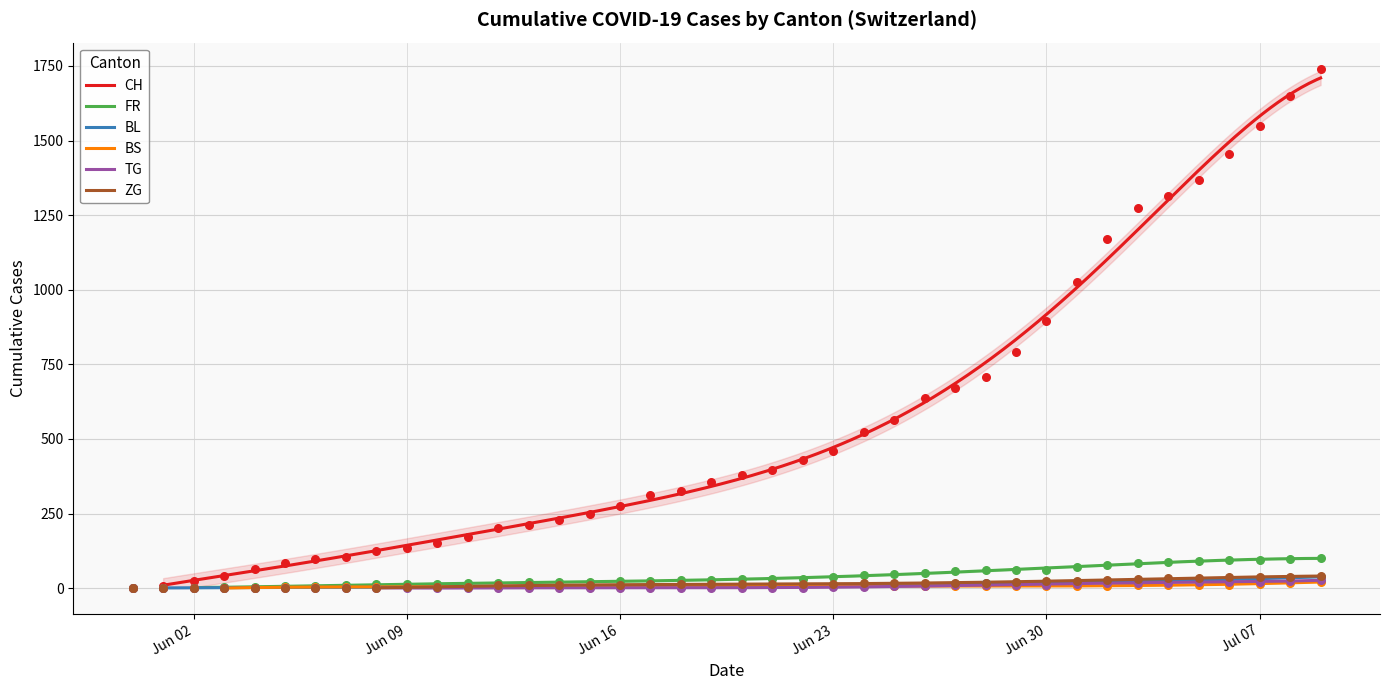

What are all the series names shown in the legend?

CH, FR, BL, BS, TG, ZG